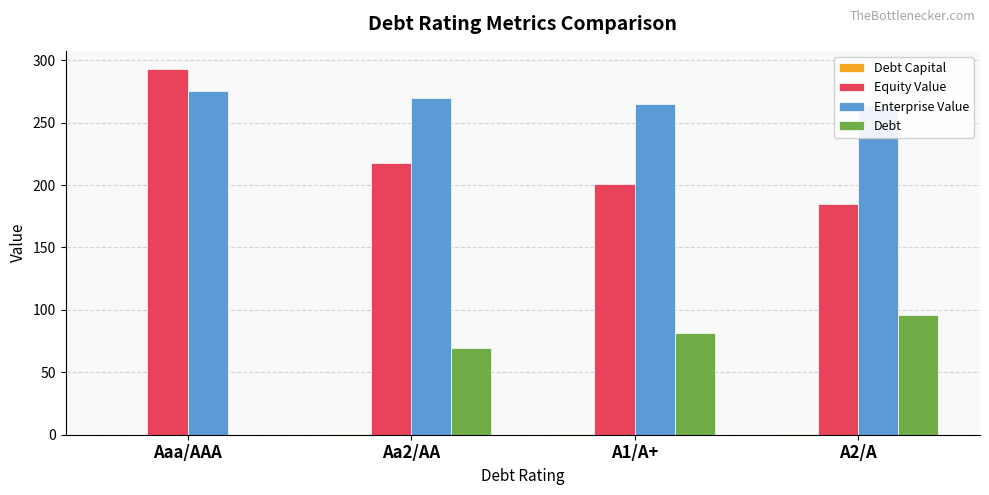

What is the label of the 4th bar from the left?

A2/A